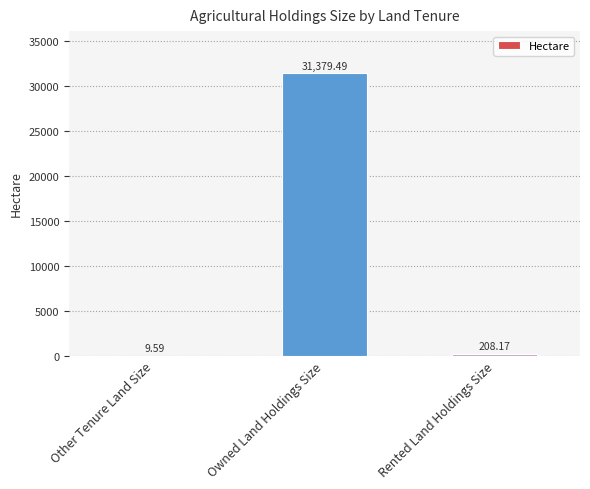

Where is the data nearest to the value 15694?

Rented Land Holdings Size